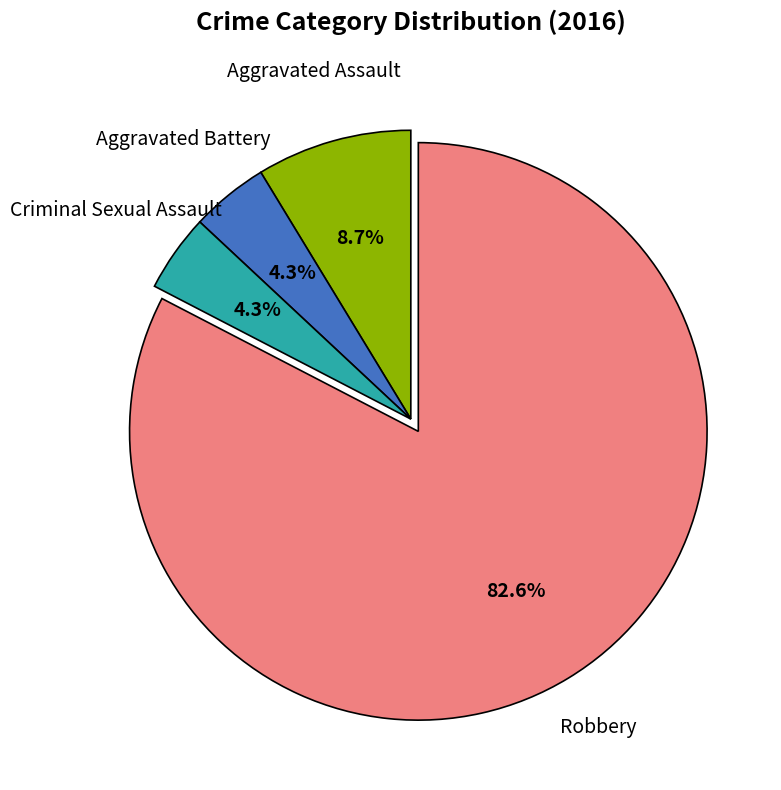

Is there any slice that represents more than half of the pie?

Yes